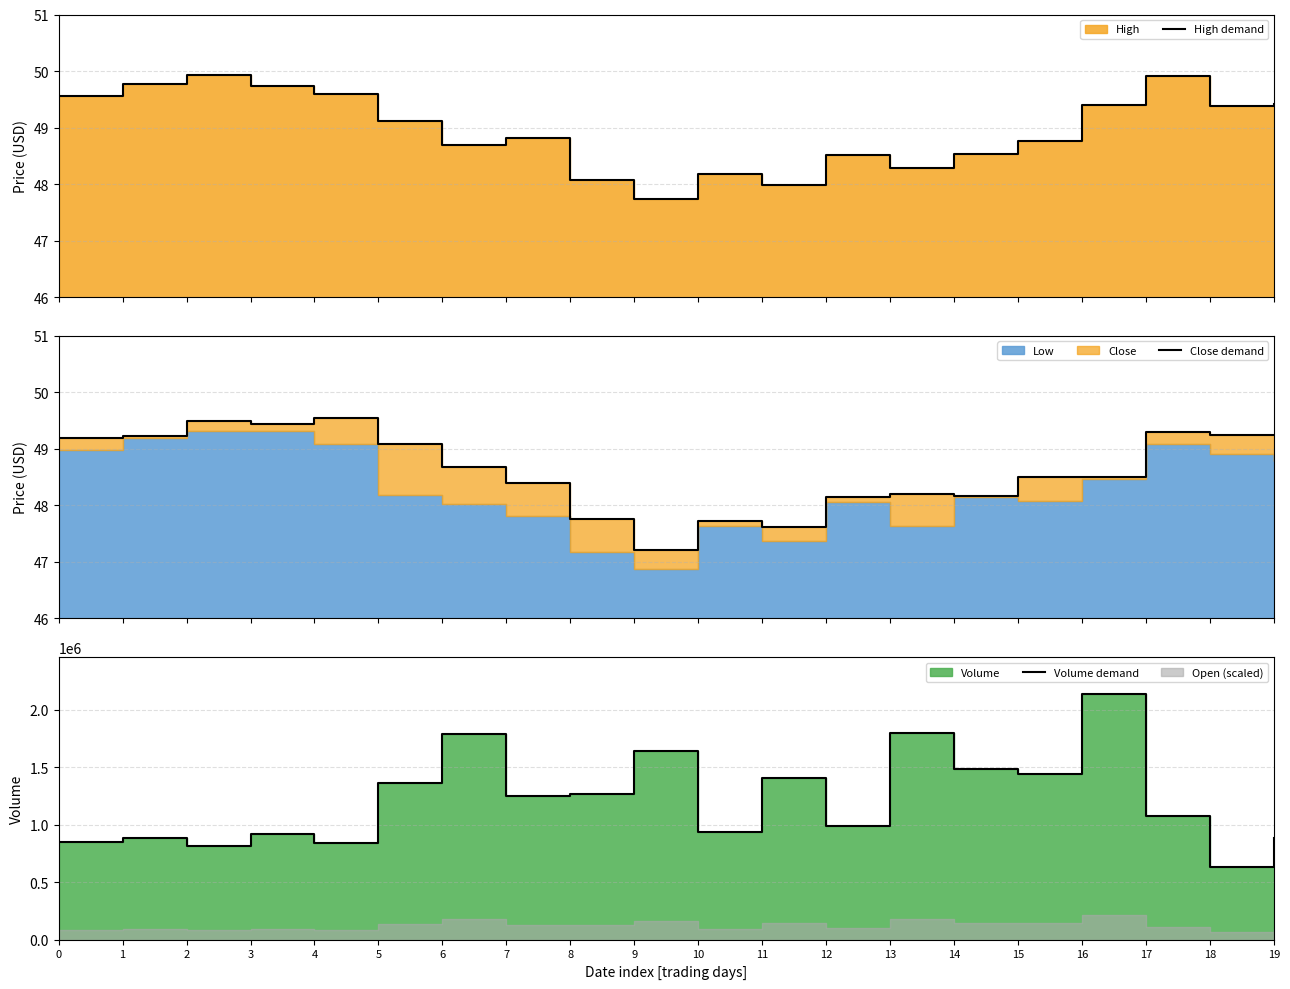

What is the total value across all series at 17?

1078499.2